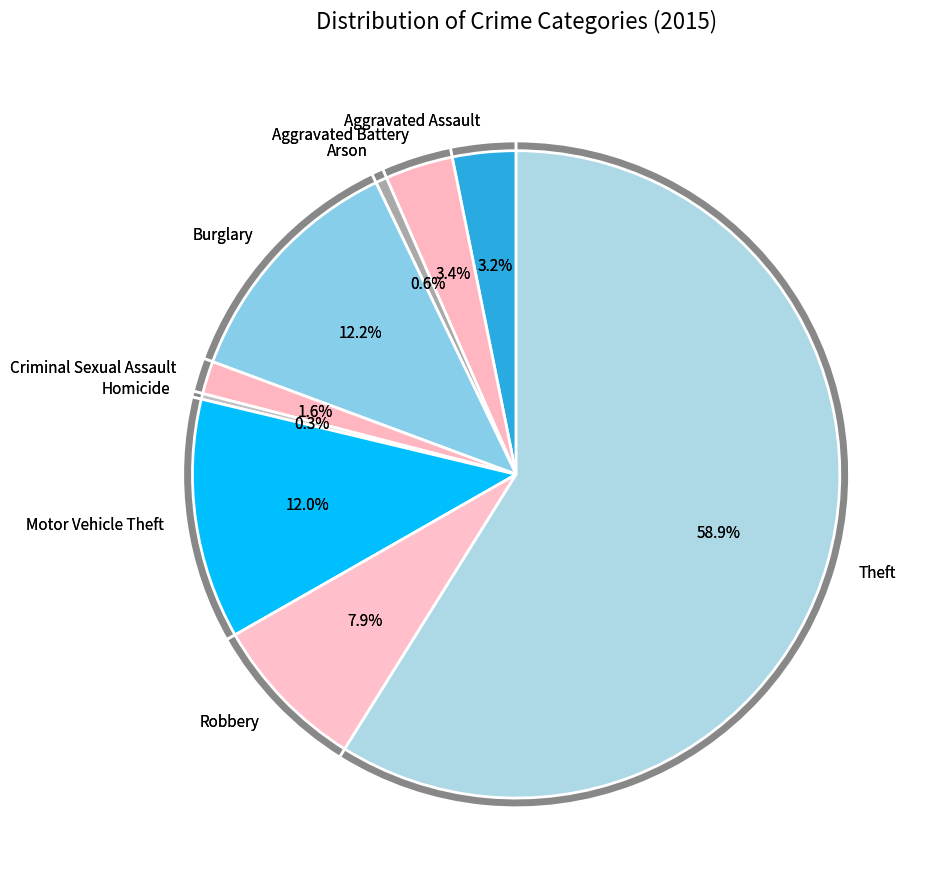

Between Arson and Robbery, which is larger?

Robbery